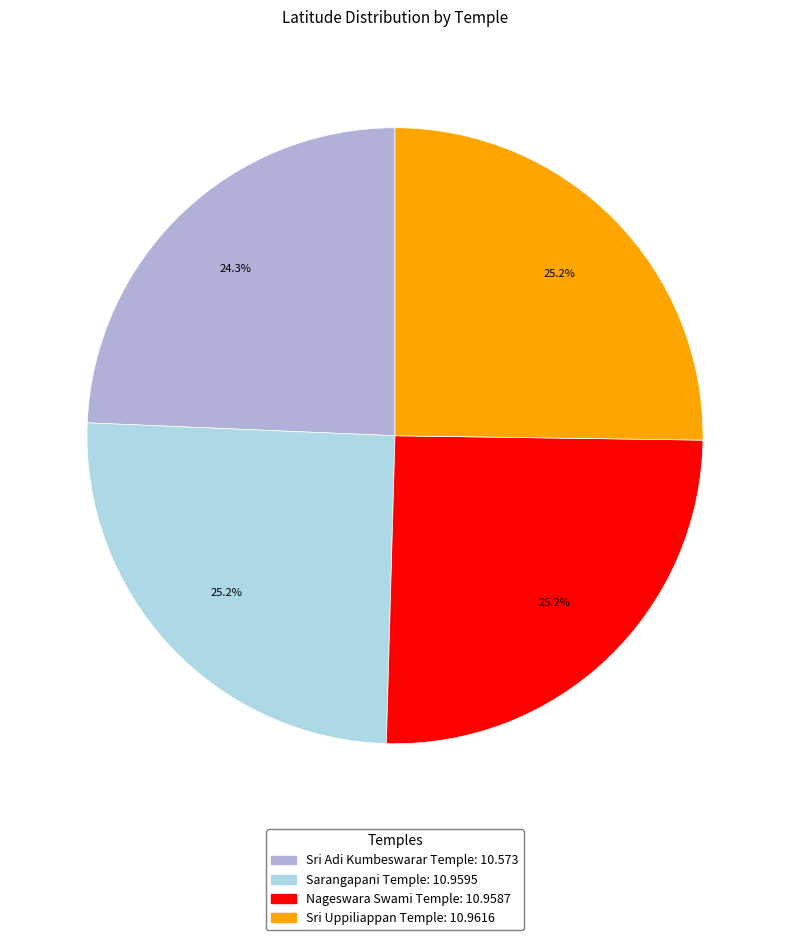

What percentage is the Sri Adi Kumbeswarar Temple slice, to the nearest percent?

24%